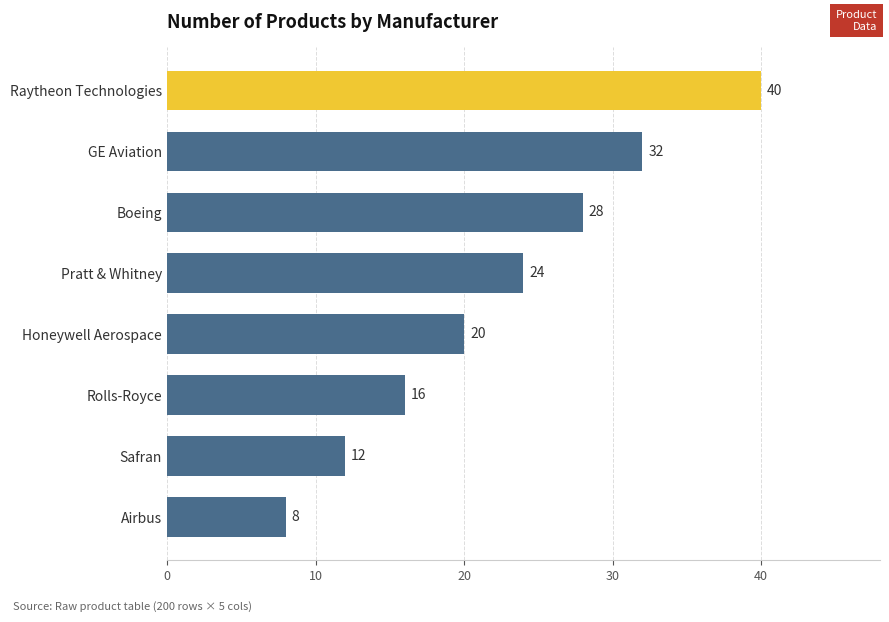

What is the minimum value shown in the chart?

8